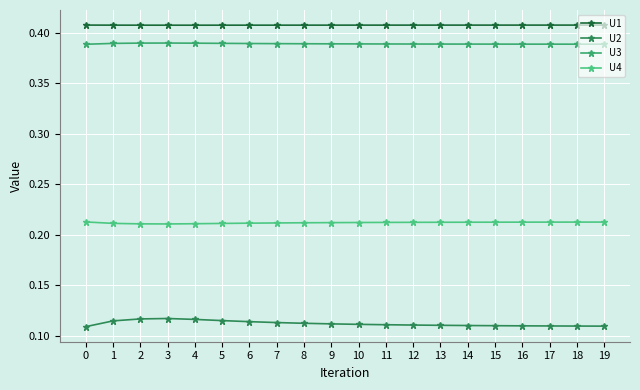

True or false: U2 has a value of 0.1 at 17.

False